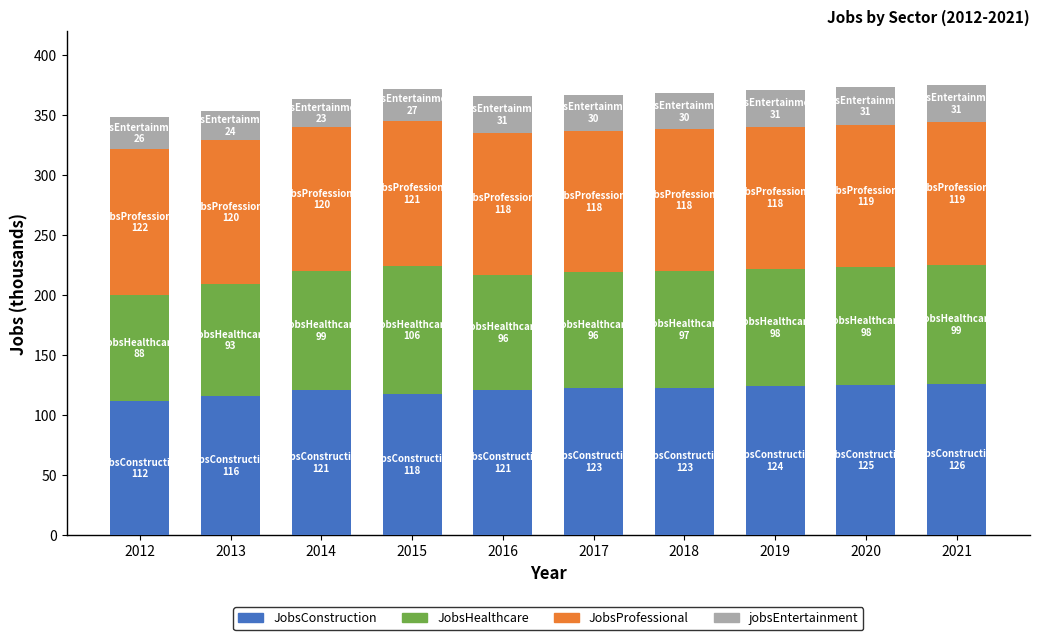

How many values in the JobsConstruction series are below 123?

5